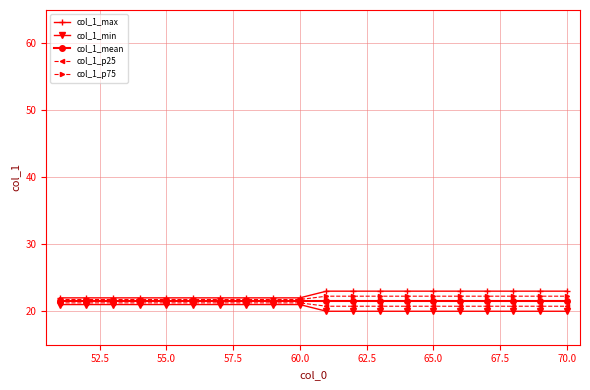

What is the lowest value of the col_1_min series?

20.0